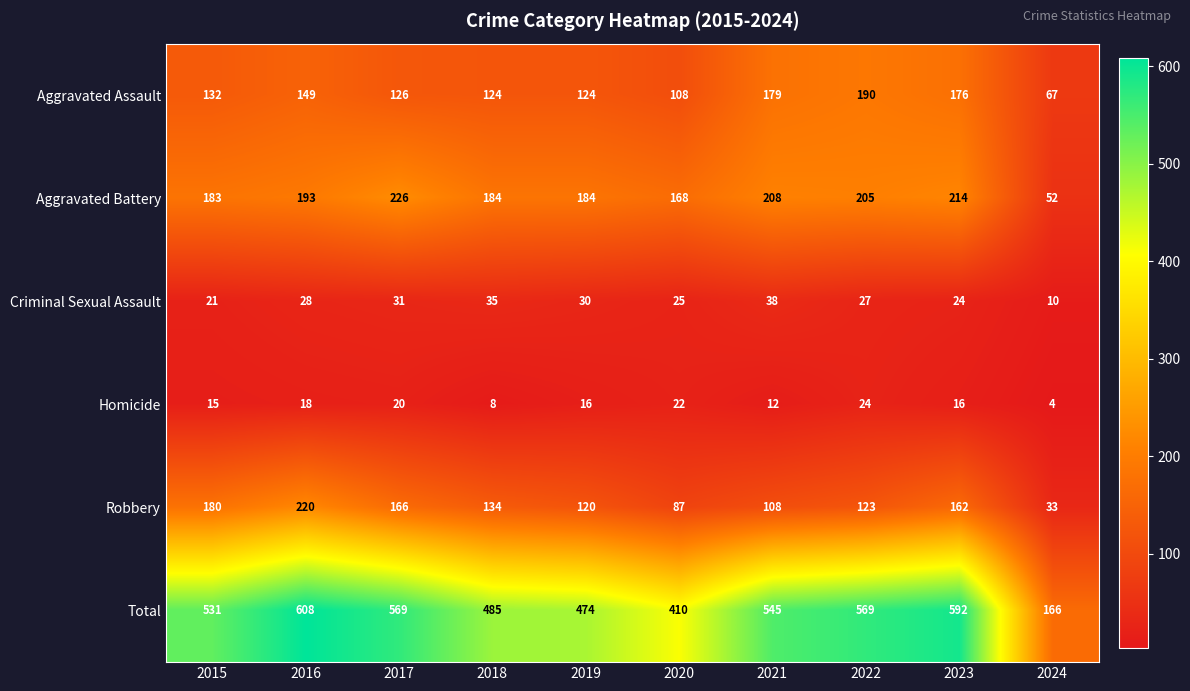

What is the lowest value of the Homicide series?

4